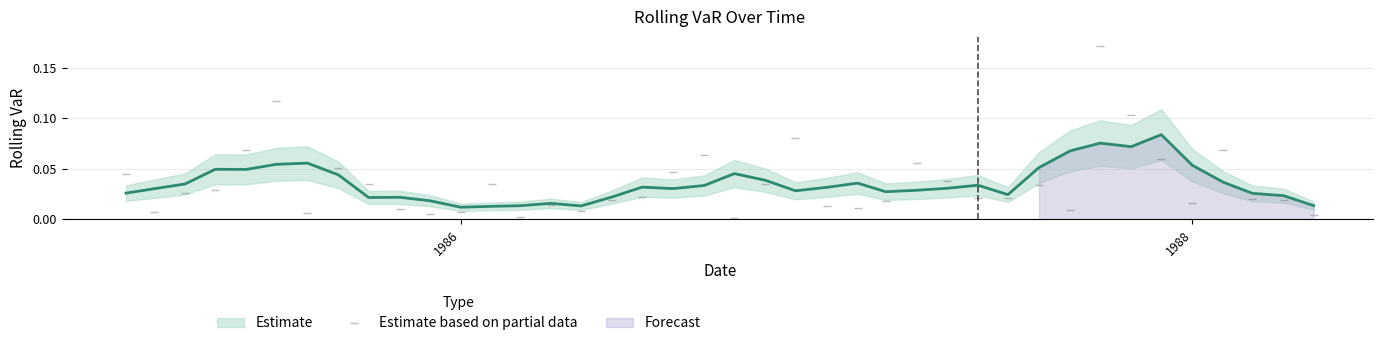

Count the number of categories in the chart.

40